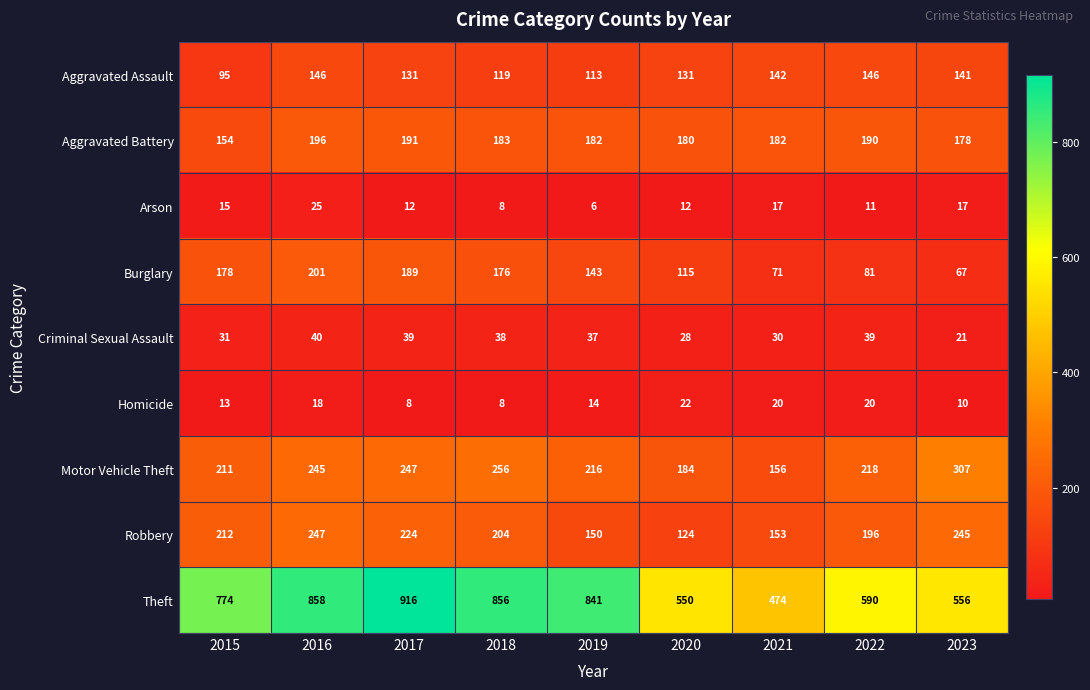

Which series has the largest total across all categories?

Theft